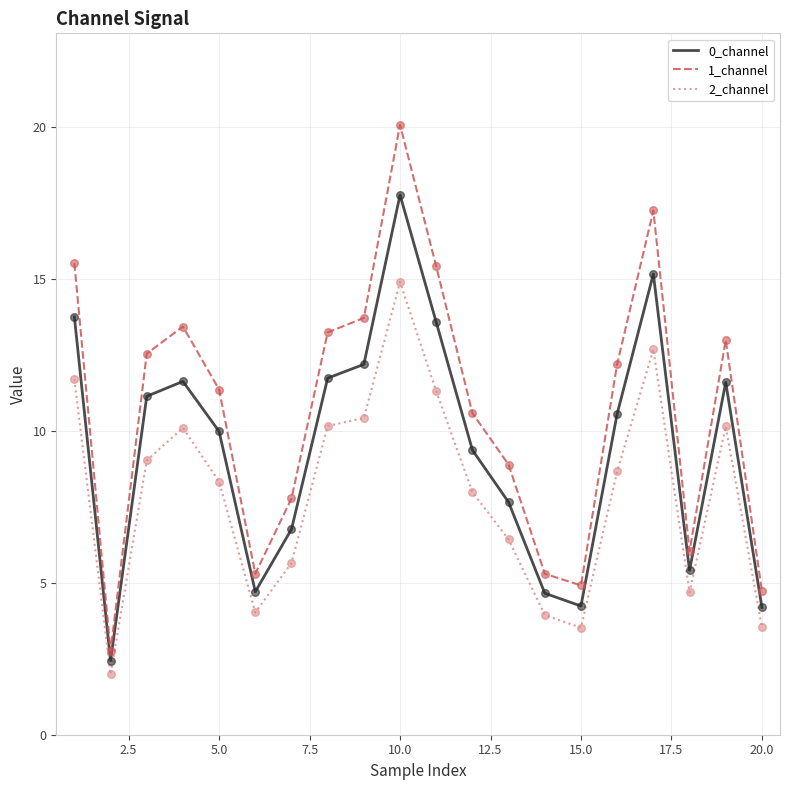

What are all the series names shown in the legend?

0_channel, 1_channel, 2_channel